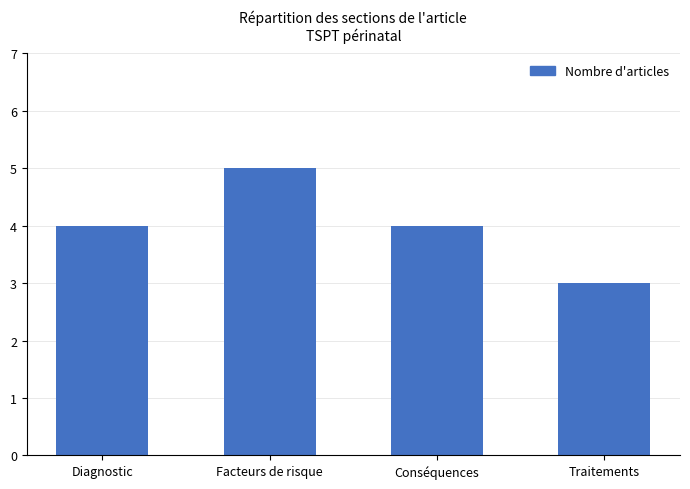

Between Facteurs de risque and Diagnostic, which is larger?

Facteurs de risque